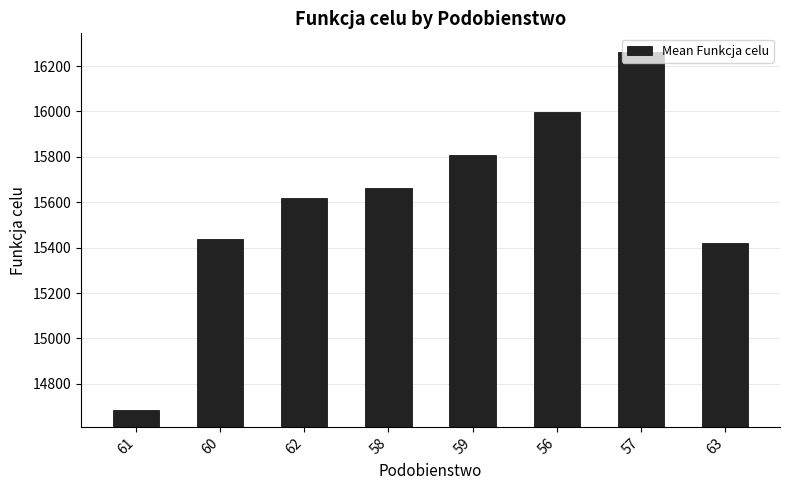

Are the bars horizontal?

No